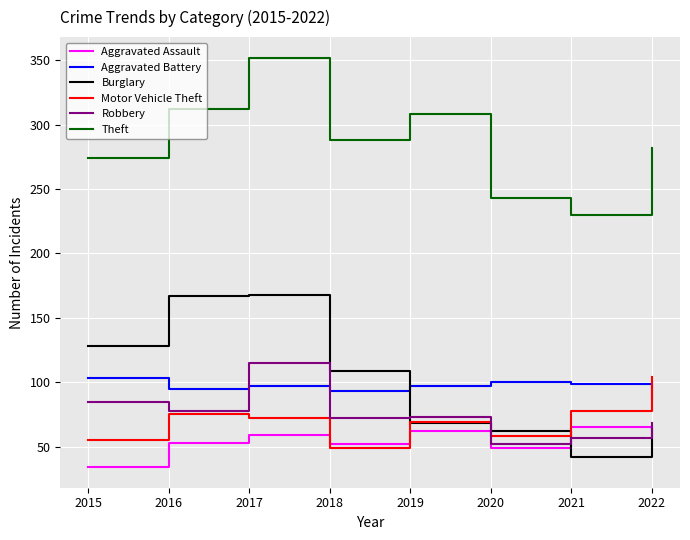

What are all the series names shown in the legend?

Aggravated Assault, Aggravated Battery, Burglary, Motor Vehicle Theft, Robbery, Theft